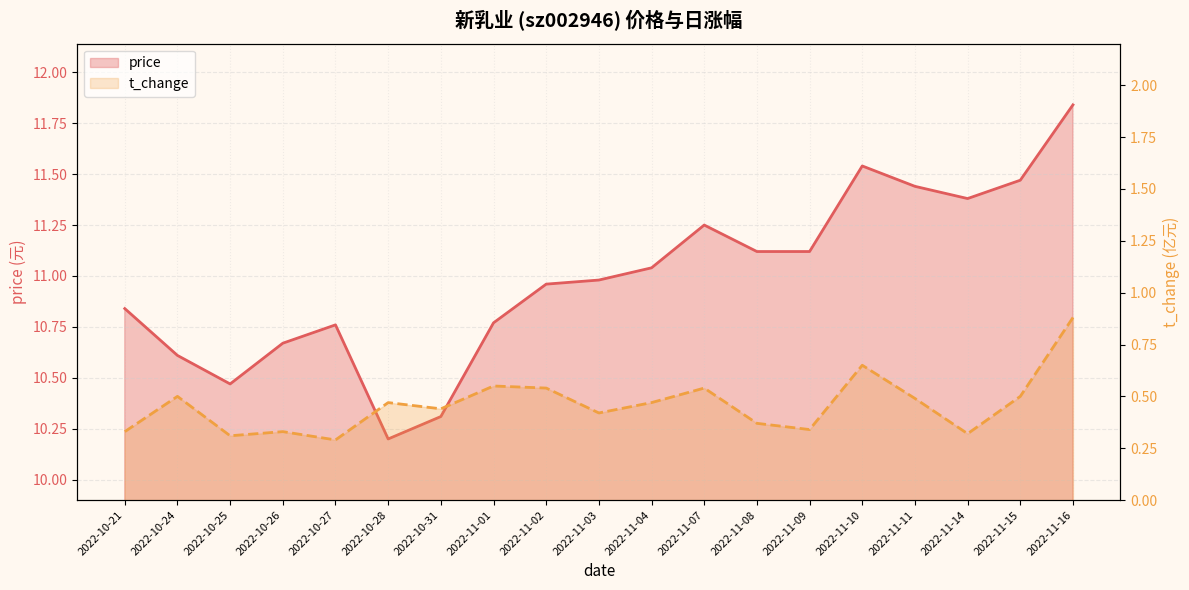

Which category has the lowest value in the price series?

2022-10-28